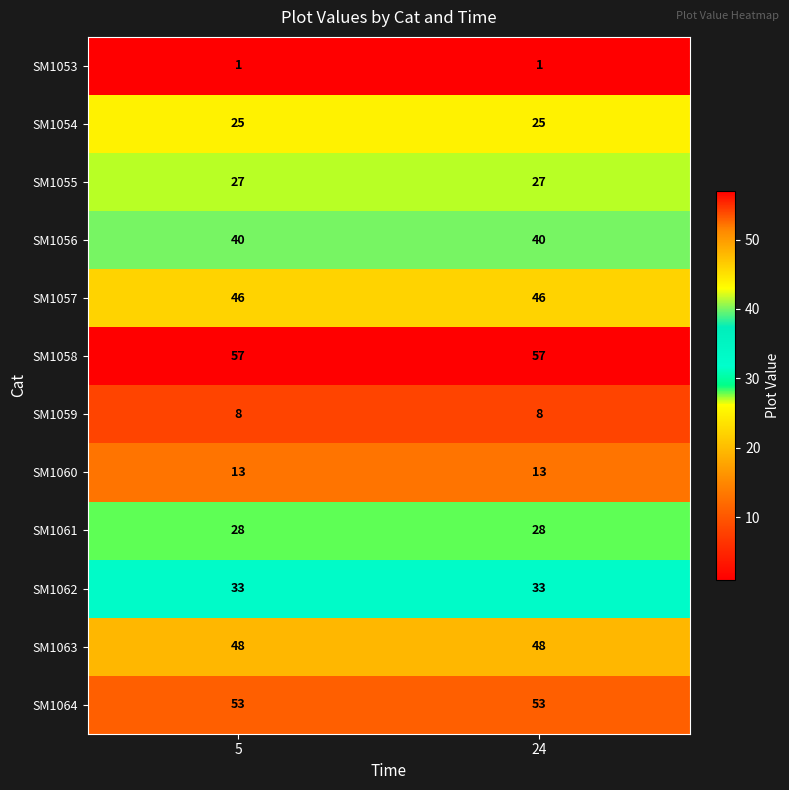

List the series in order of their peak value, lowest first.

SM1053, SM1059, SM1060, SM1054, SM1055, SM1061, SM1062, SM1056, SM1057, SM1063, SM1064, SM1058